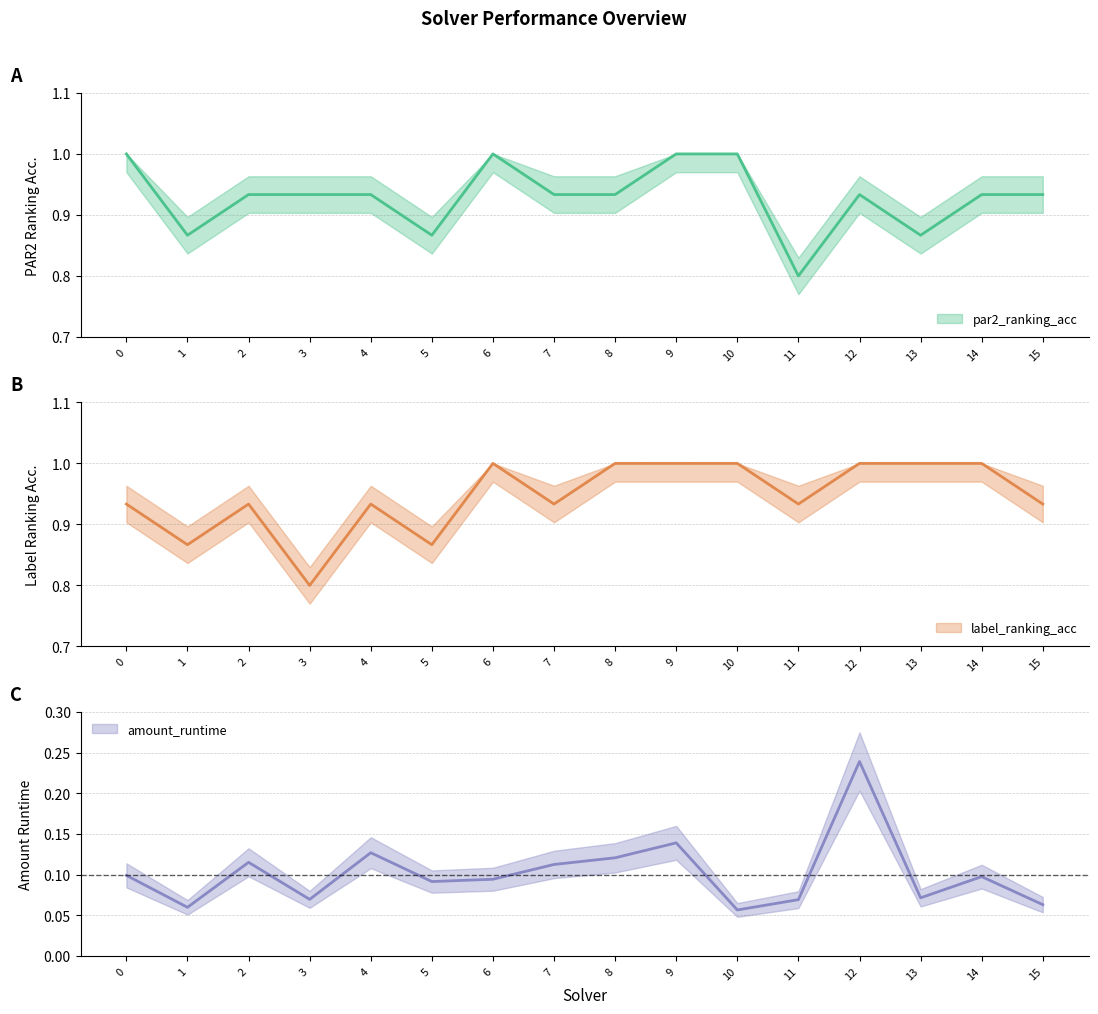

Is it true that par2_ranking_acc equals 1.0 at 0?

True